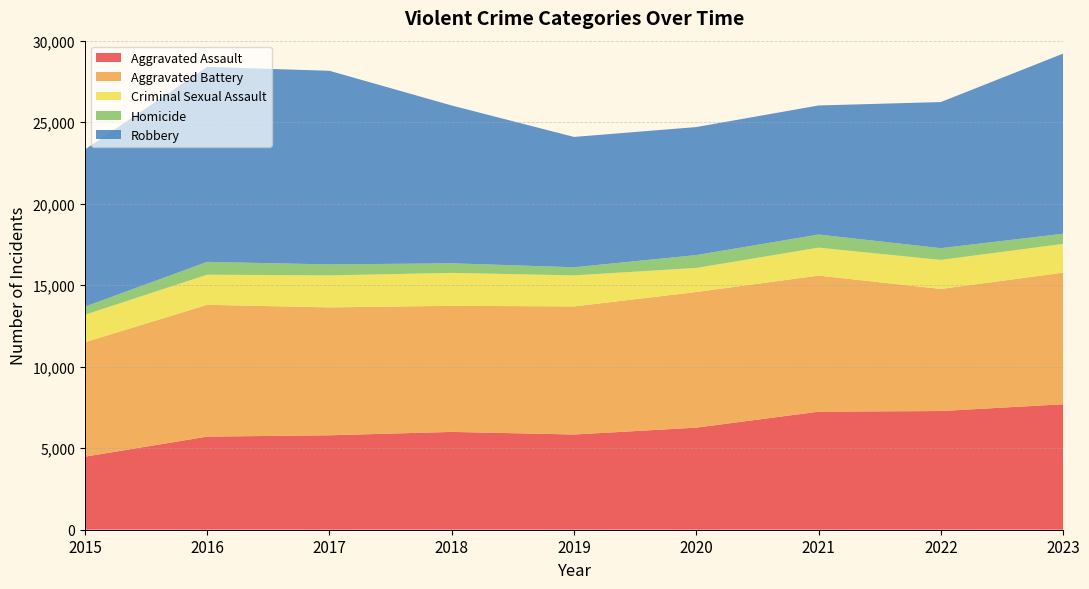

Reading left to right, what are all the values shown in this chart?

Aggravated Assault: 4480	5712	5793	6001	5841	6263	7242	7281	7697
Aggravated Battery: 7019	8086	7845	7735	7857	8319	8347	7489	8072
Criminal Sexual Assault: 1688	1846	1963	2018	1903	1477	1714	1780	1764
Homicide: 496	786	672	588	499	787	804	720	624
Robbery: 9638	11960	11880	9681	7995	7855	7918	8965	11050